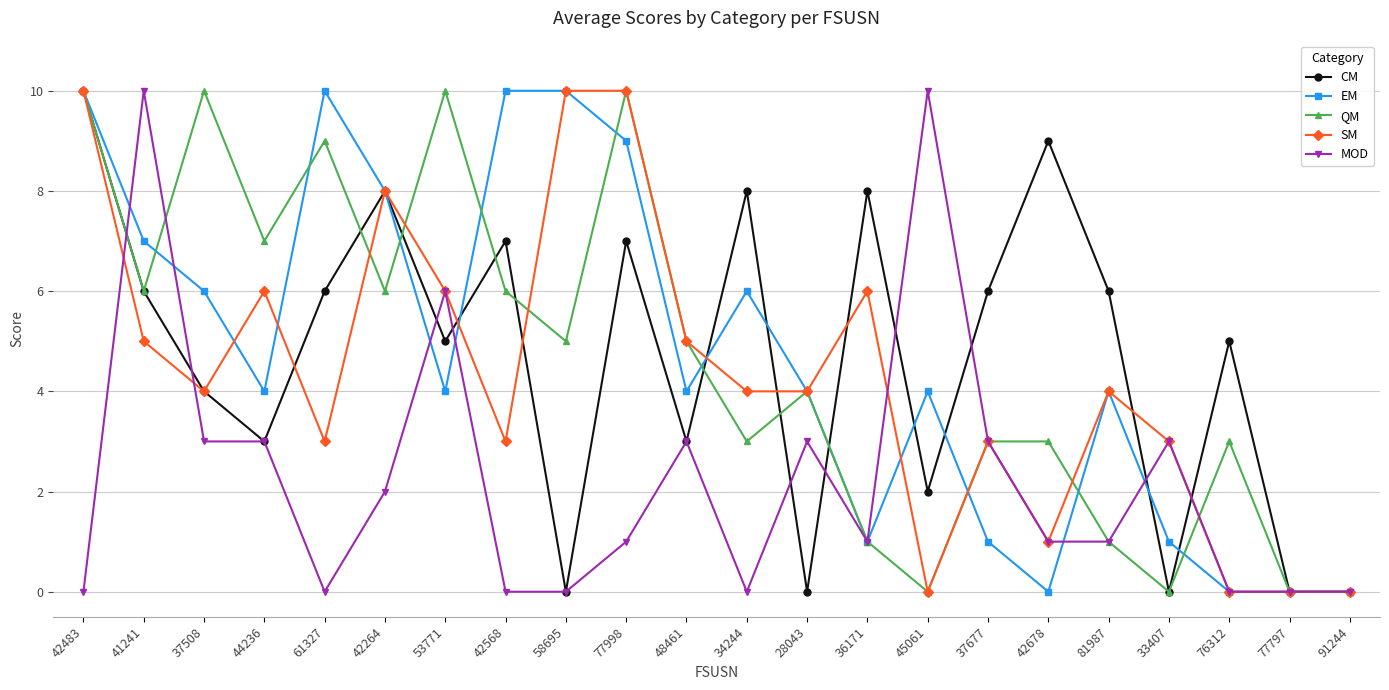

Is this an area chart (filled region under the line)?

No